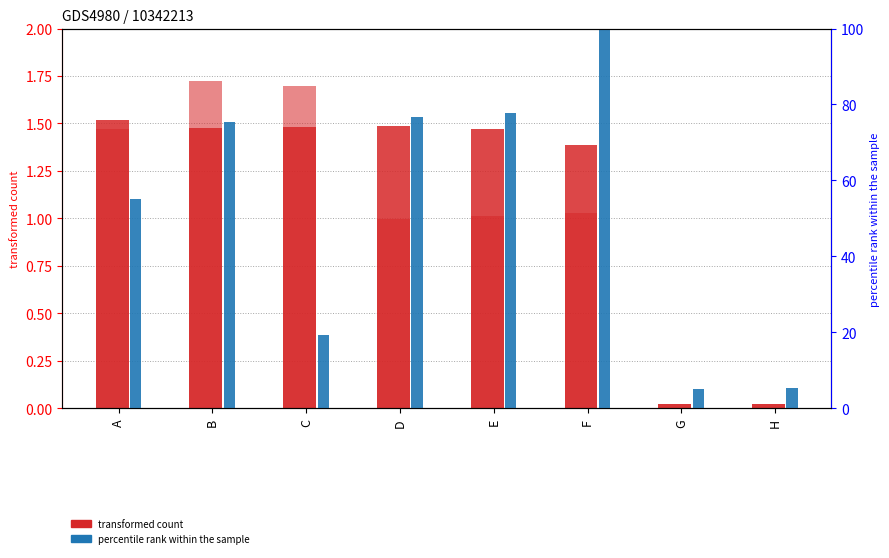

Reading left to right, transcribe all the data shown in this chart.

transformed count (series 1): A=1.5	B=1.5	C=1.5	D=1.5	E=1.5	F=1.4	G=0.0	H=0.0
transformed count (series 6): A=1.5	B=1.7	C=1.7	D=1.0	E=1.0	F=1.0	G=0.0	H=0.0
percentile rank within the sample: A=55.1	B=75.3	C=19.4	D=76.8	E=77.8	F=100.0	G=5.2	H=5.3